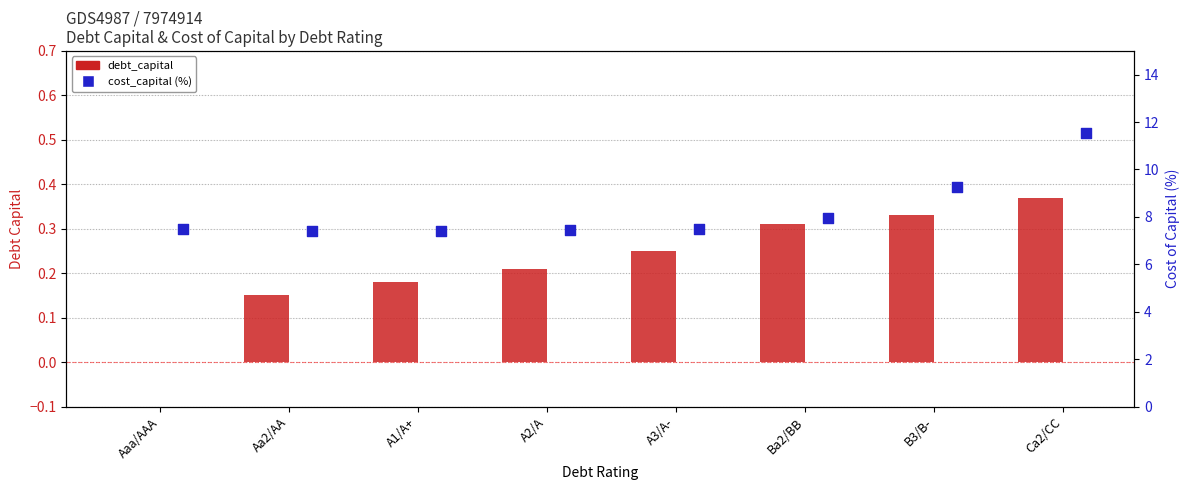

Which series contains the highest Y value?

cost_capital (%)